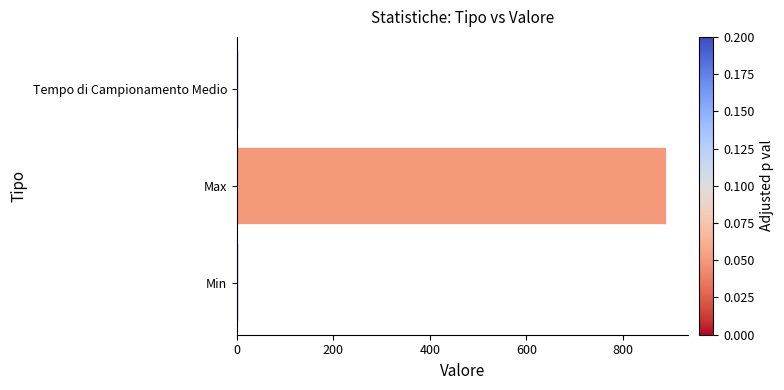

What is the greatest value displayed?

890.0